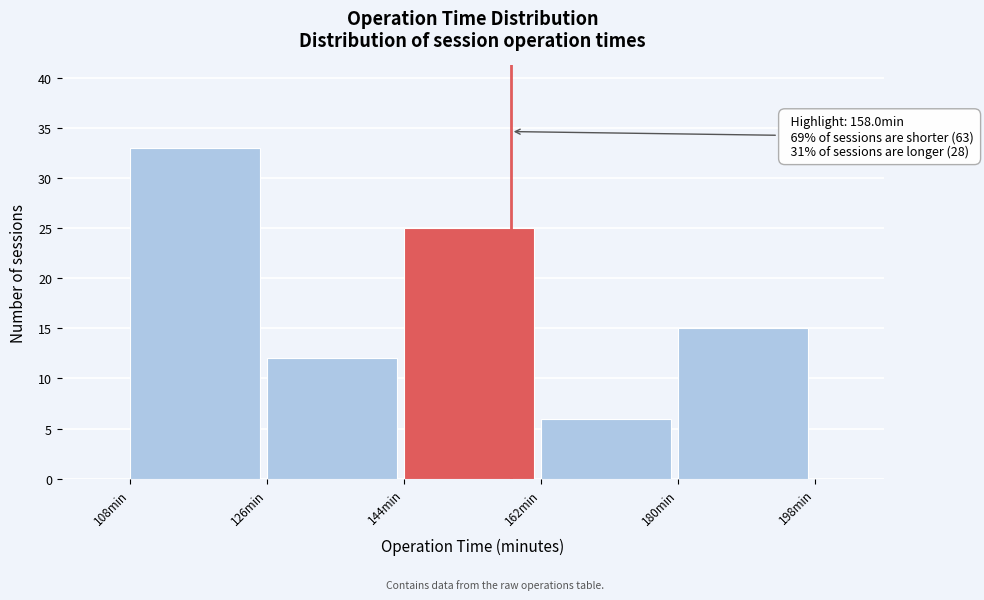

Over which range of the x-axis is the bar tallest?

108 to 126